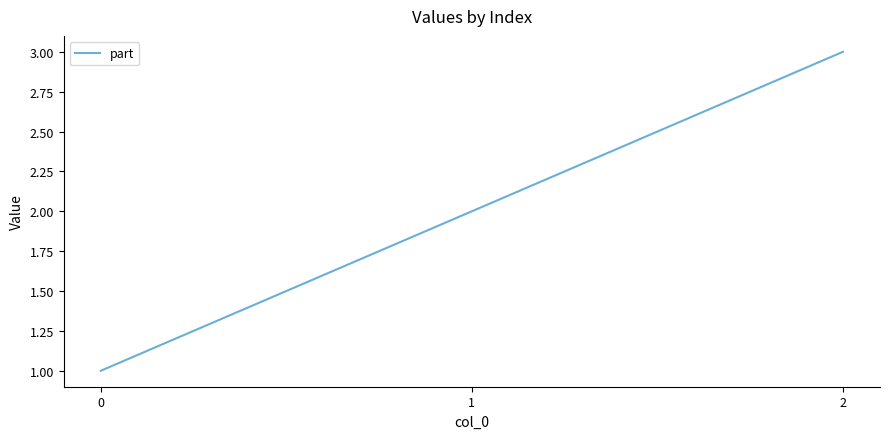

What is the sum of all values?

6